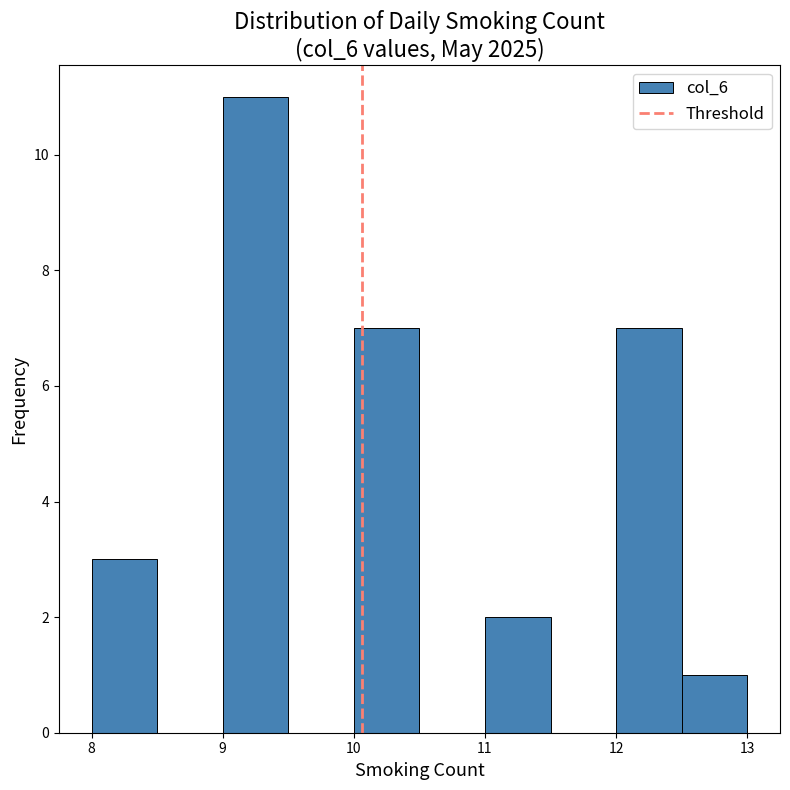

Reading left to right, list every bar in this chart as the range it spans on the x-axis followed by its height. The values are not printed on the chart, so give them approximately, as read against the axis.

8.0 to 8.5: 3
8.5 to 9.0: 0
9.0 to 9.5: 11
9.5 to 10.0: 0
10.0 to 10.5: 7
10.5 to 11.0: 0
11.0 to 11.5: 2
11.5 to 12.0: 0
12.0 to 12.5: 7
12.5 to 13.0: 1